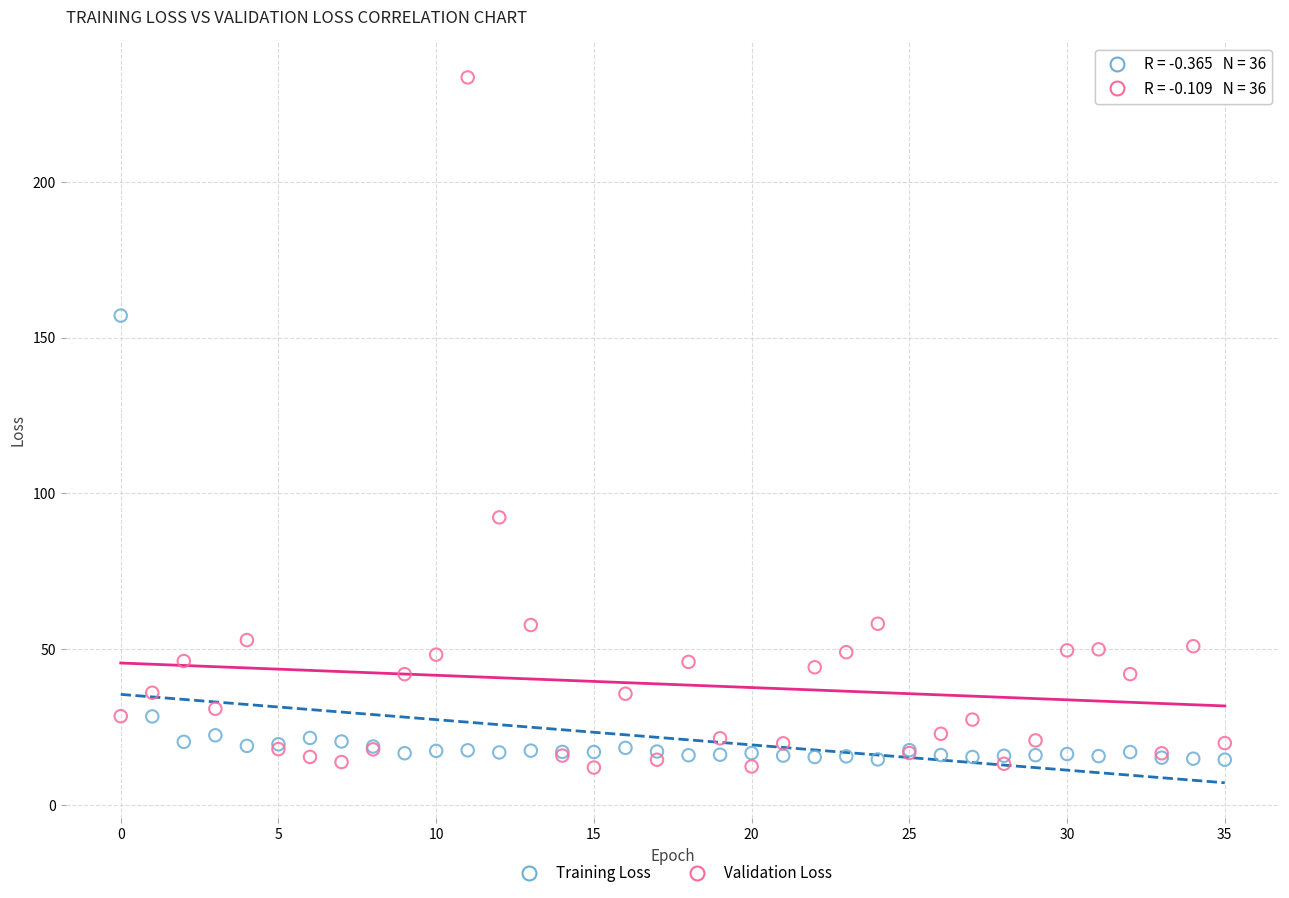

In the Validation Loss series, what Y value is closest to 122?

92.3